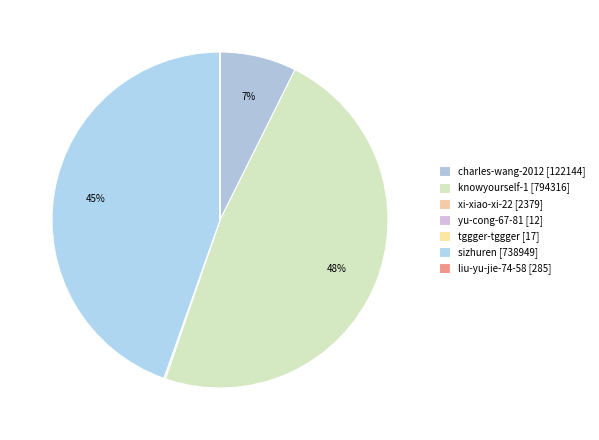

To the nearest percent, what is the difference between the largest and smallest slice percentages?

48%